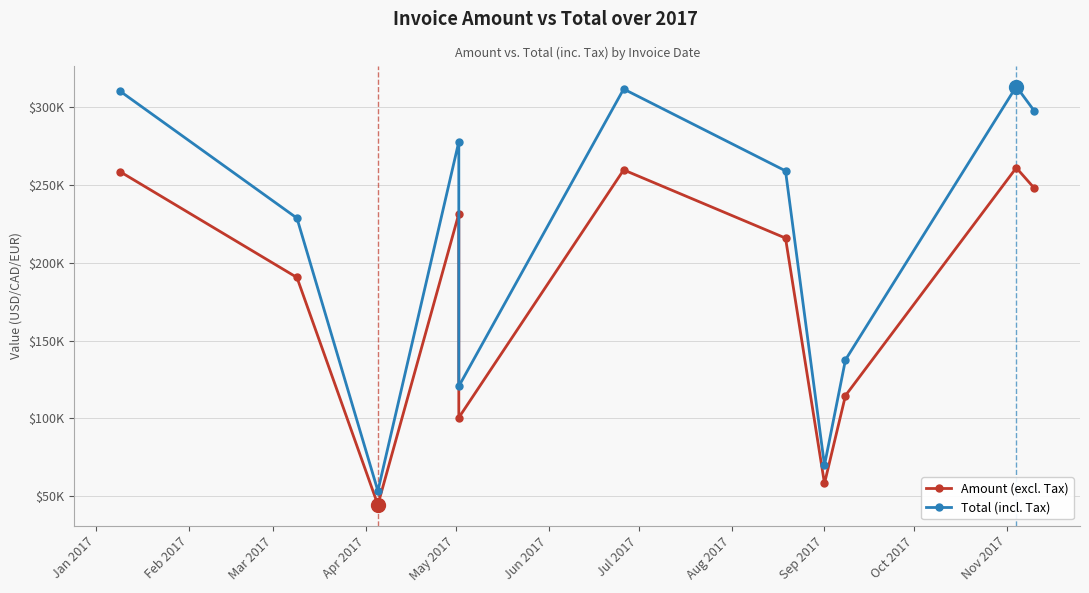

Is it true that Total (incl. Tax) equals 448048.0 at Jan 2017?

False